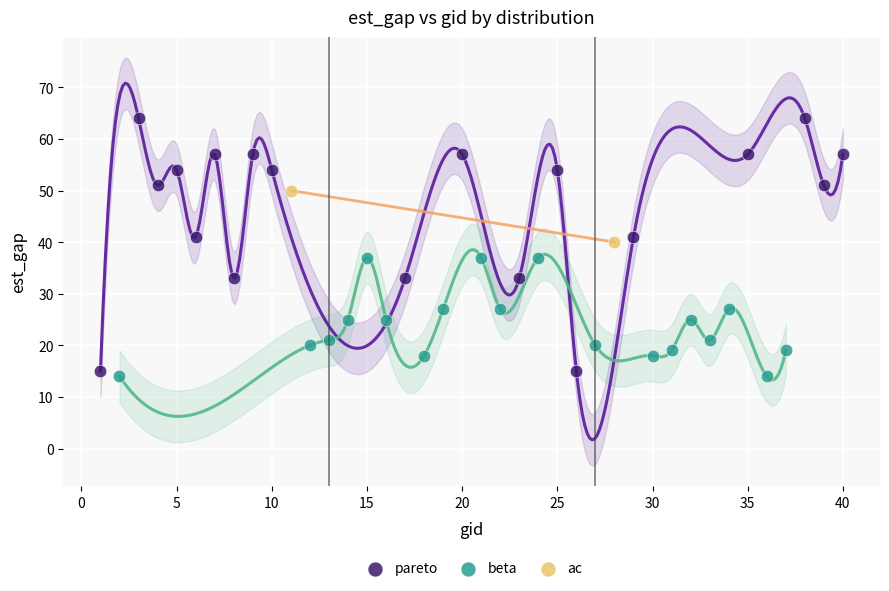

What are all the series names shown in the legend?

pareto, beta, ac